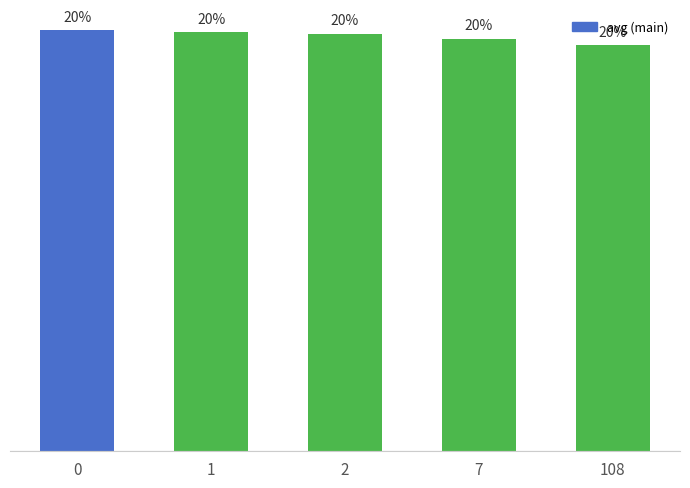

What is the value of the 4th bar from the left?

19.9